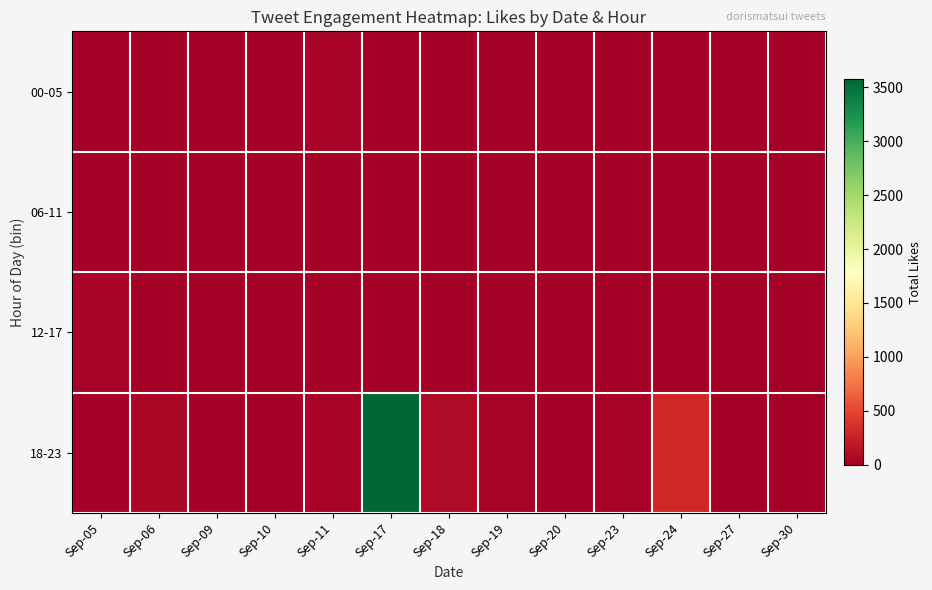

Reading left to right, what are all the values shown in this chart?

00-05: Sep-05=0	Sep-06=0	Sep-09=0	Sep-10=0	Sep-11=30	Sep-17=0	Sep-18=0	Sep-19=0	Sep-20=0	Sep-23=0	Sep-24=0	Sep-27=22	Sep-30=0
06-11: Sep-05=0	Sep-06=0	Sep-09=0	Sep-10=0	Sep-11=0	Sep-17=0	Sep-18=0	Sep-19=0	Sep-20=0	Sep-23=0	Sep-24=0	Sep-27=0	Sep-30=0
12-17: Sep-05=37	Sep-06=0	Sep-09=0	Sep-10=8	Sep-11=19	Sep-17=0	Sep-18=15	Sep-19=22	Sep-20=25	Sep-23=0	Sep-24=0	Sep-27=0	Sep-30=0
18-23: Sep-05=15	Sep-06=59	Sep-09=25	Sep-10=10	Sep-11=33	Sep-17=3571	Sep-18=85	Sep-19=39	Sep-20=0	Sep-23=28	Sep-24=305	Sep-27=0	Sep-30=12